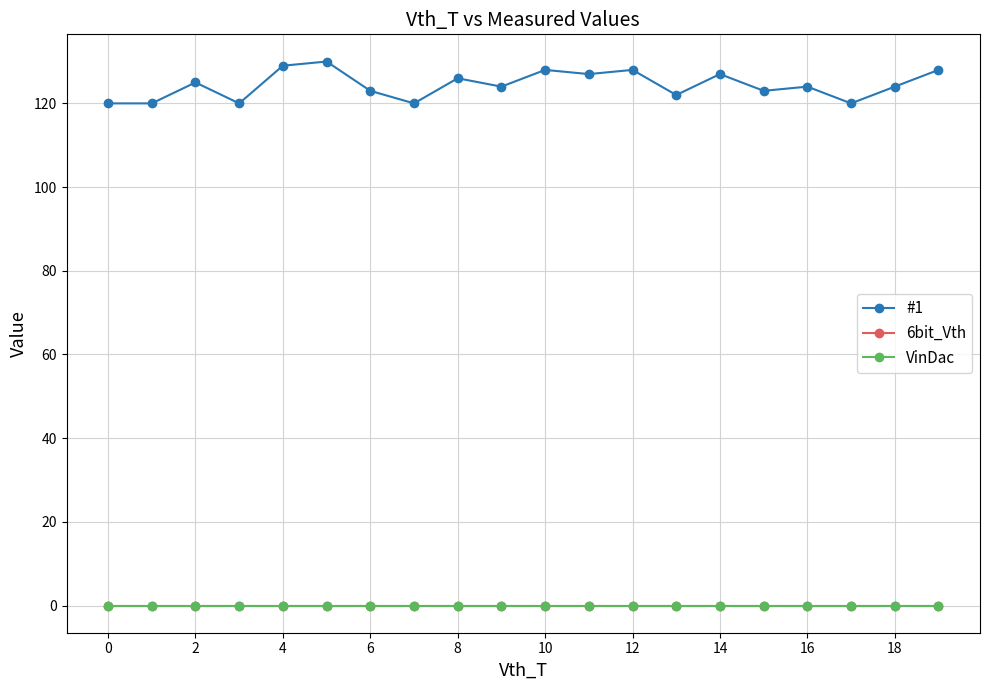

Reading right to left, what are all the values shown in this chart?

#1: 128	124	120	124	123	127	122	128	127	128	124	126	120	123	130	129	120	125	120	120
6bit_Vth: 0	0	0	0	0	0	0	0	0	0	0	0	0	0	0	0	0	0	0	0
VinDac: 0	0	0	0	0	0	0	0	0	0	0	0	0	0	0	0	0	0	0	0